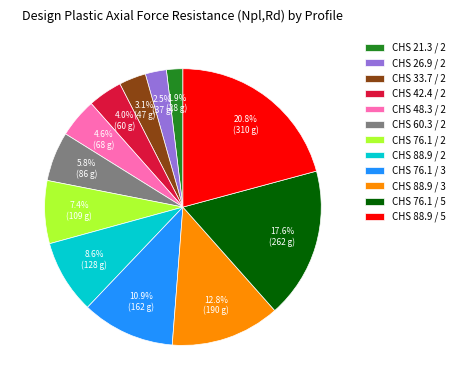

Count the number of slices in the pie.

12